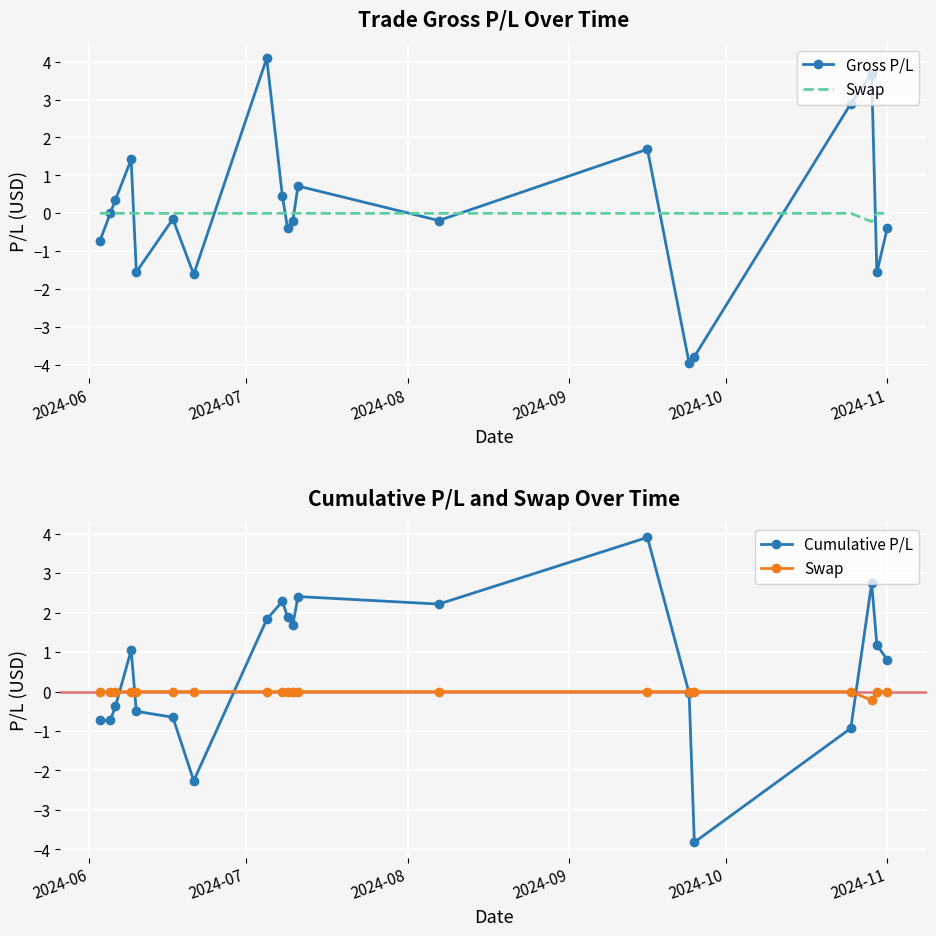

What is the sum of all Cumulative P/L values?

12.0